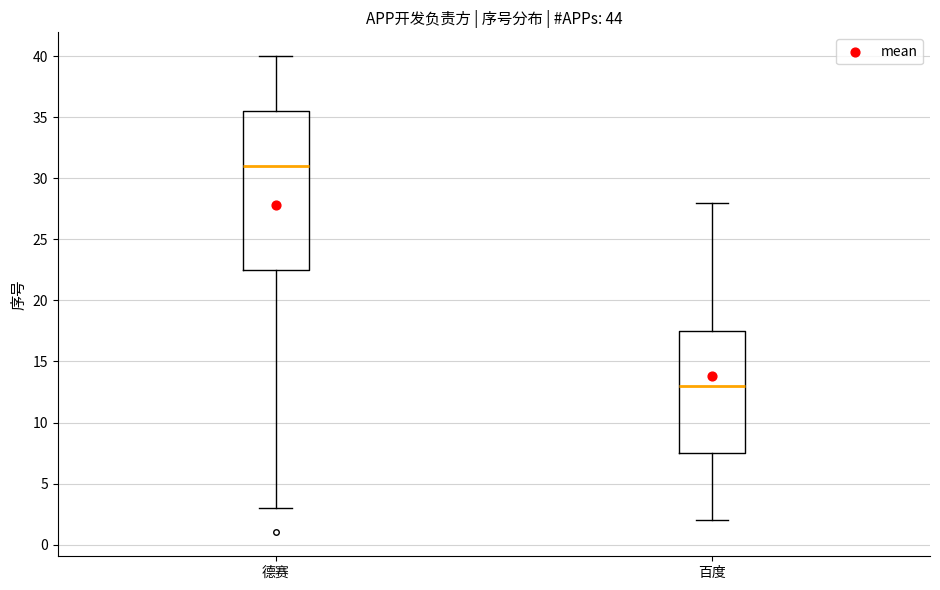

Reading left to right, read every box against the y-axis: the position of its median line, the range the box covers, and the ends of its whiskers. The values are not printed on the chart, so give them approximately, as read against the axis.

德赛: median 31.0, box 22.5 to 35.5, whiskers 3.0 to 40.0
百度: median 13.0, box 7.5 to 17.5, whiskers 2.0 to 28.0